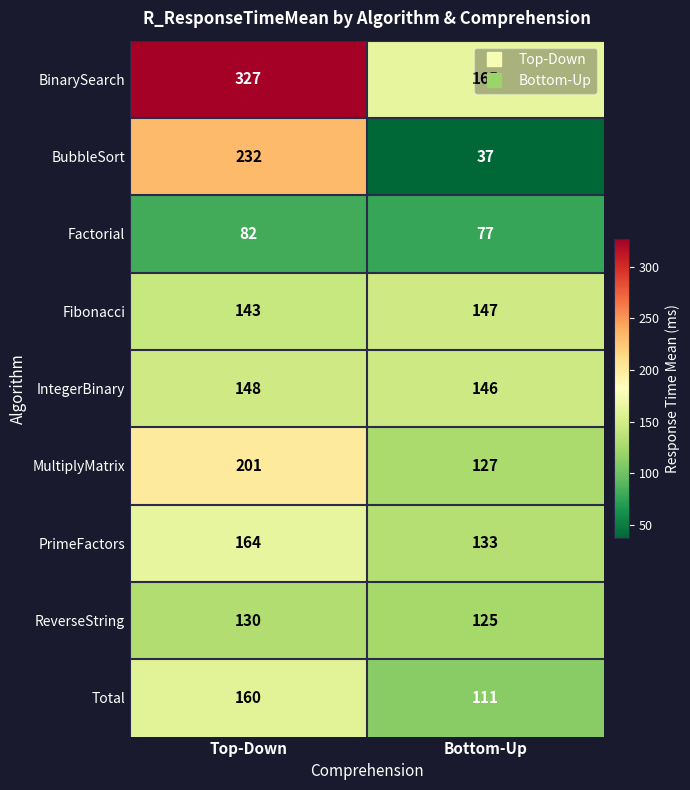

Rank the categories by ReverseString value from highest to lowest.

Top-Down, Bottom-Up